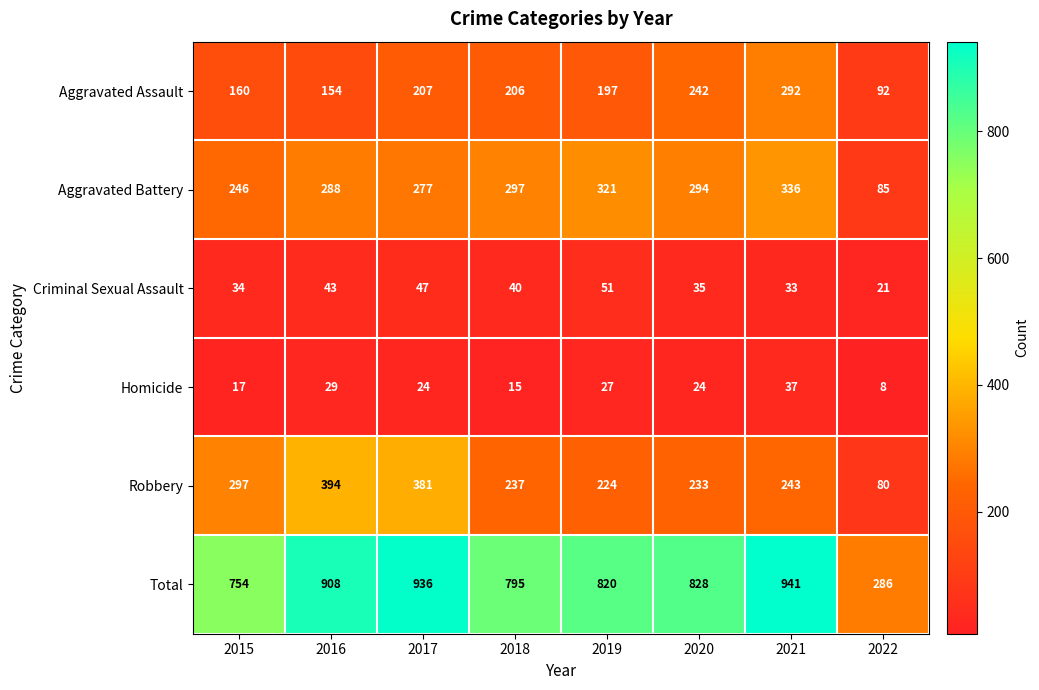

How many series are shown in this chart?

6